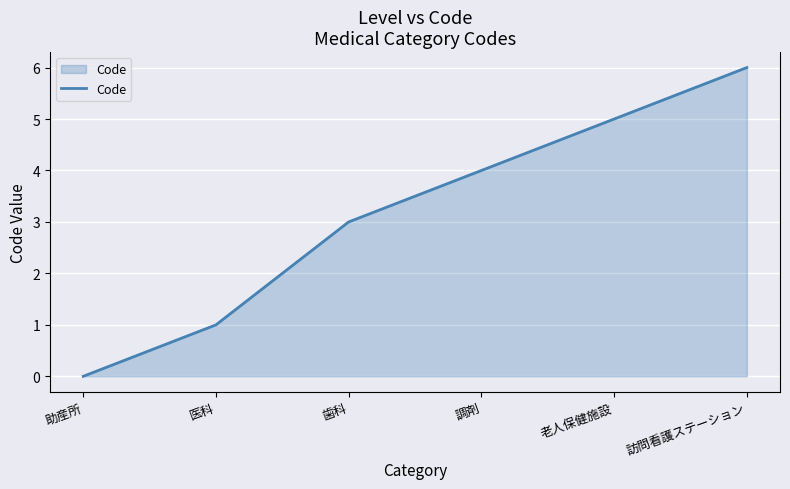

What is the sum of all values?

19